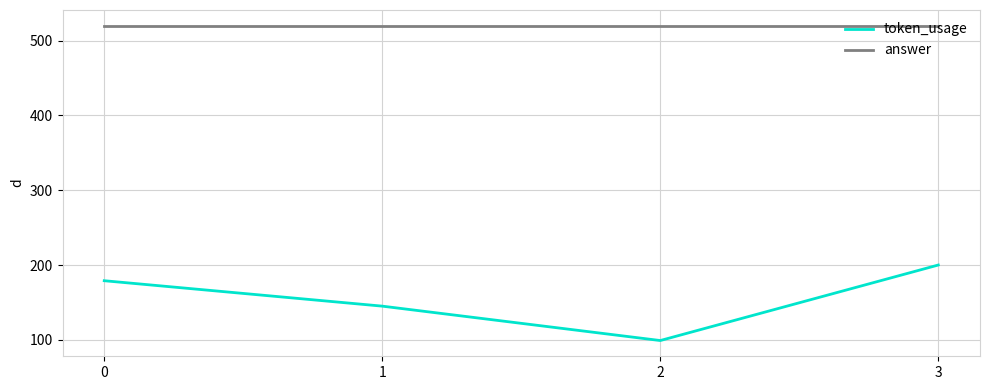

Rank the categories by token_usage value from highest to lowest.

3, 0, 1, 2